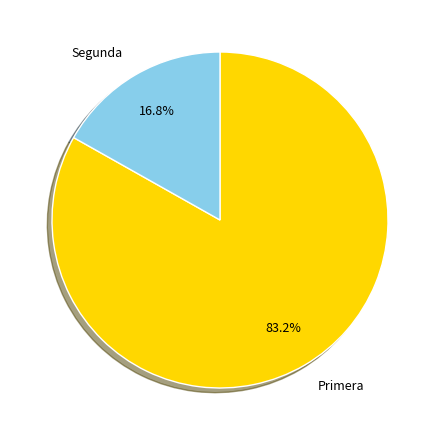

Count the number of slices in the pie.

2